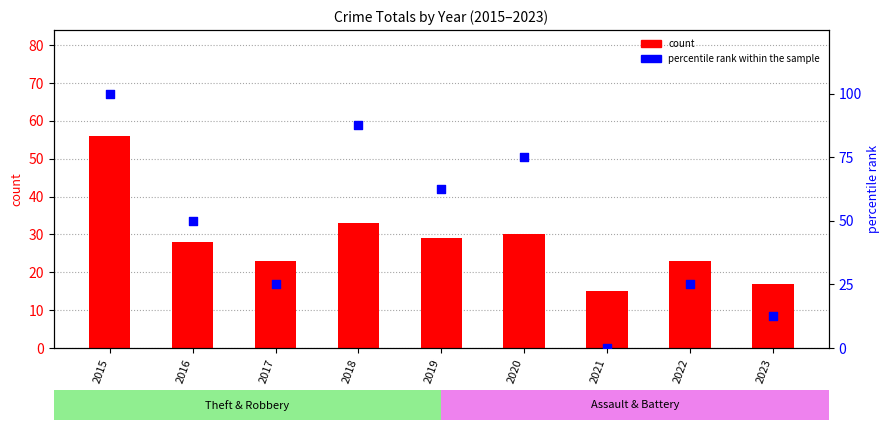

What is the total value across all series at 2023?

29.5